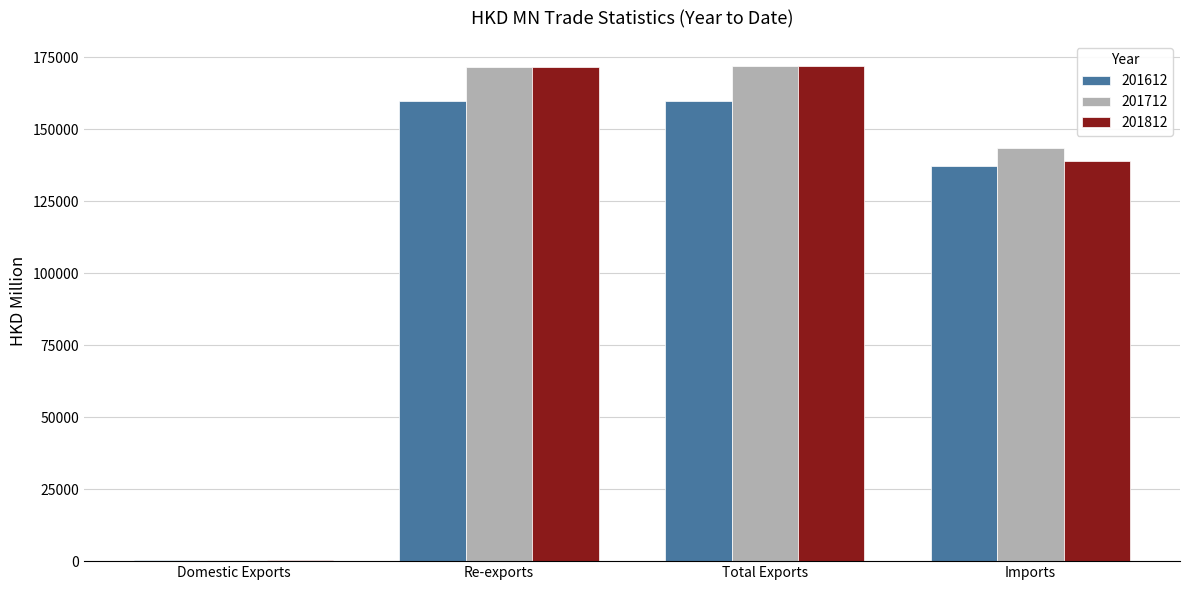

What is the total value across all series at Total Exports?

504191.2